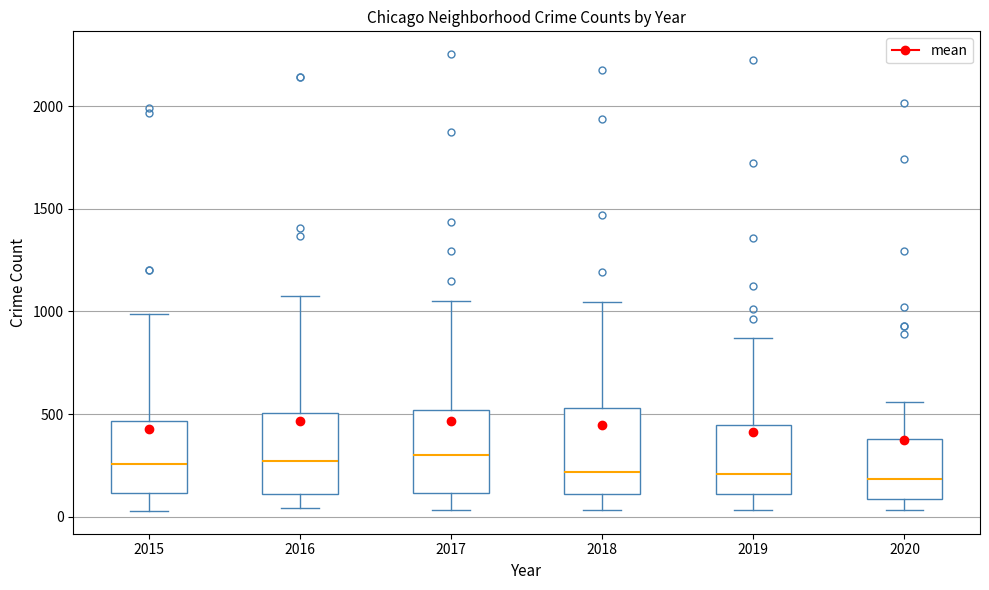

Reading left to right, read every box against the y-axis: the position of its median line, the range the box covers, and the ends of its whiskers. The values are not printed on the chart, so give them approximately, as read against the axis.

2015: median 250, box 100 to 450, whiskers 50 to 1000
2016: median 250, box 100 to 500, whiskers 50 to 1050
2017: median 300, box 100 to 500, whiskers 50 to 1050
2018: median 200, box 100 to 550, whiskers 50 to 1050
2019: median 200, box 100 to 450, whiskers 50 to 850
2020: median 200, box 100 to 400, whiskers 50 to 550